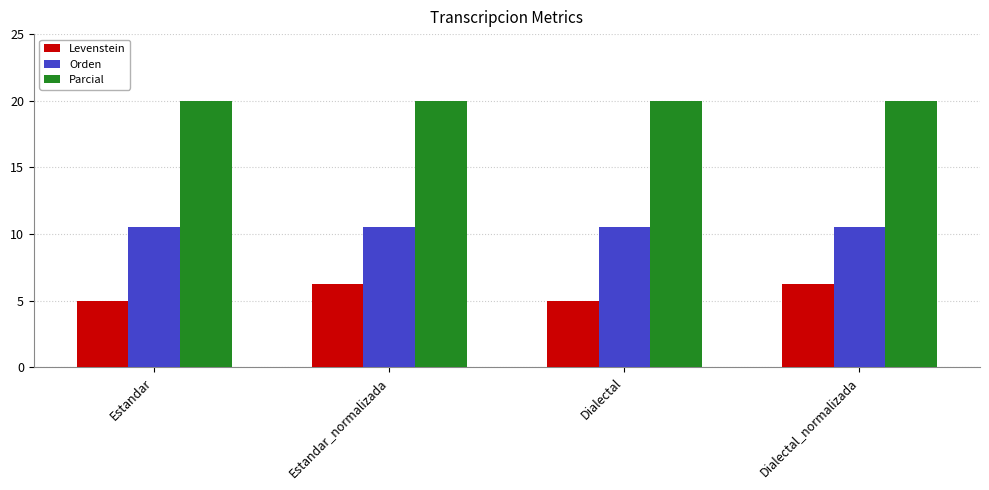

How many data points does each series have?

4